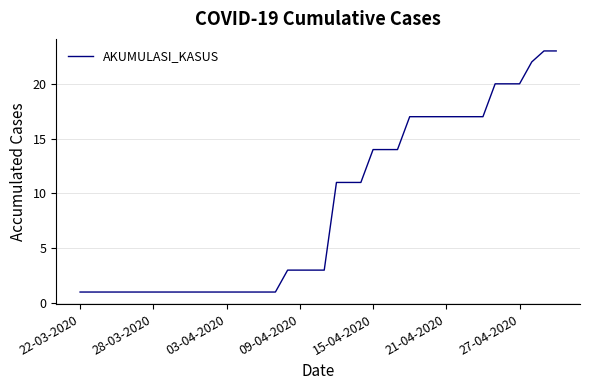

What is the greatest value displayed?

23